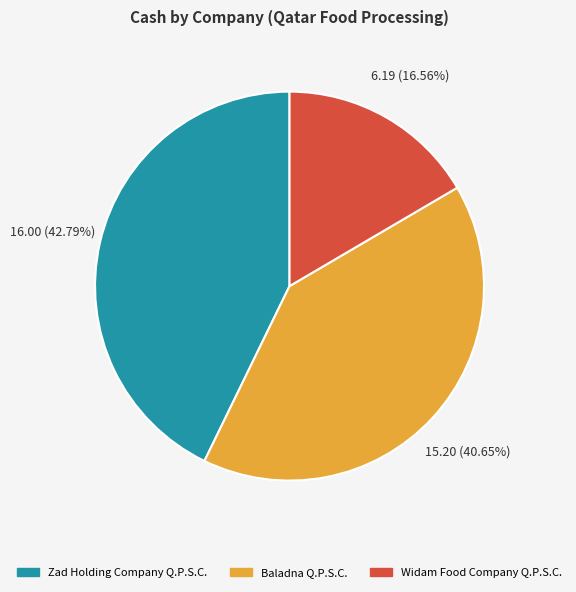

Does Zad Holding Company Q.P.S.C. represent more than half of the total?

No